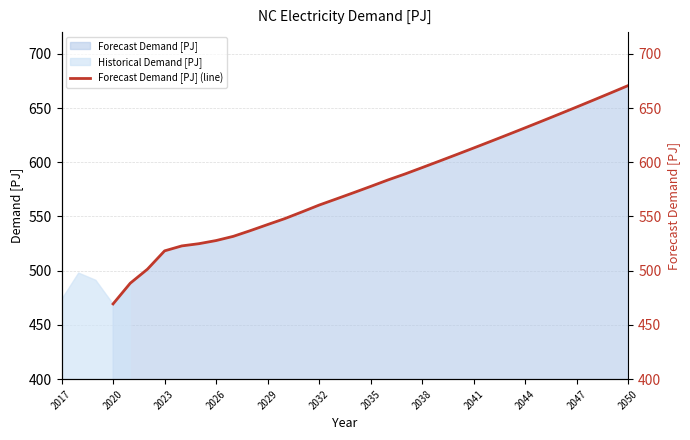

Does the chart display data point markers on the line(s)?

No